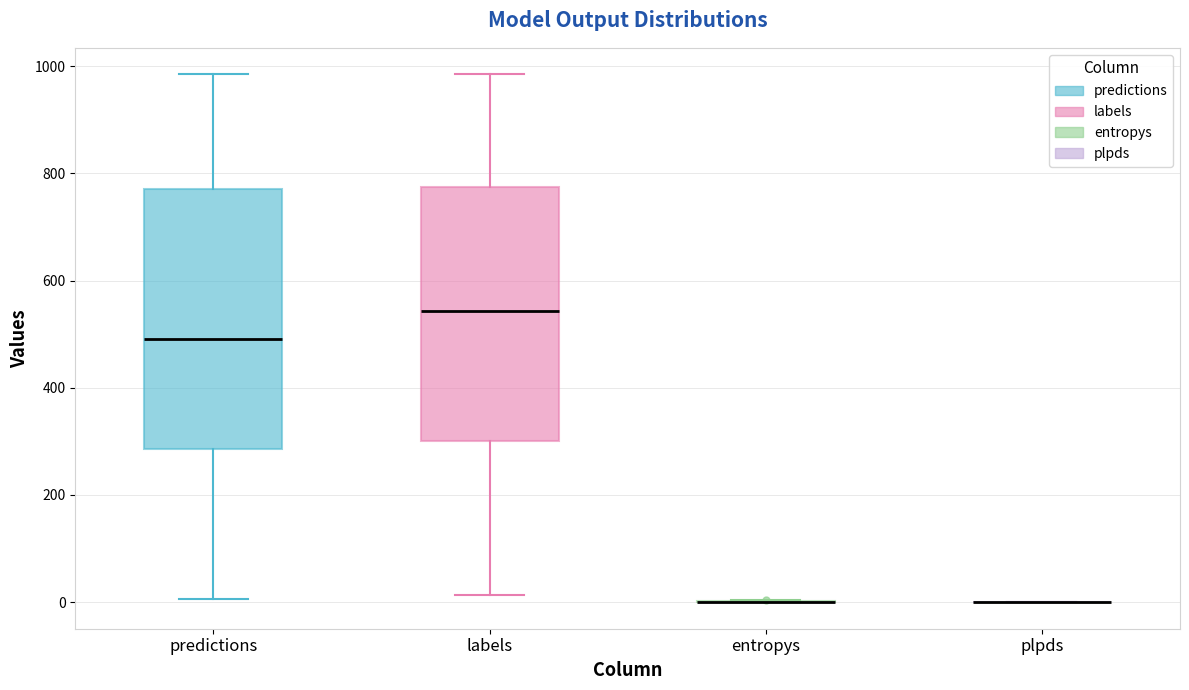

Reading left to right, transcribe this box plot: for each box, give where its median line is, the range the box spans, and where its two whiskers end, as read against the y-axis. The values are not printed on the chart, so give them approximately, as read against the axis.

predictions: median 500, box 280 to 780, whiskers 0 to 980
labels: median 540, box 300 to 780, whiskers 20 to 980
entropys: box collapsed to a line at 0, whiskers 0 to 0
plpds: box collapsed to a line at 0, whiskers 0 to 0